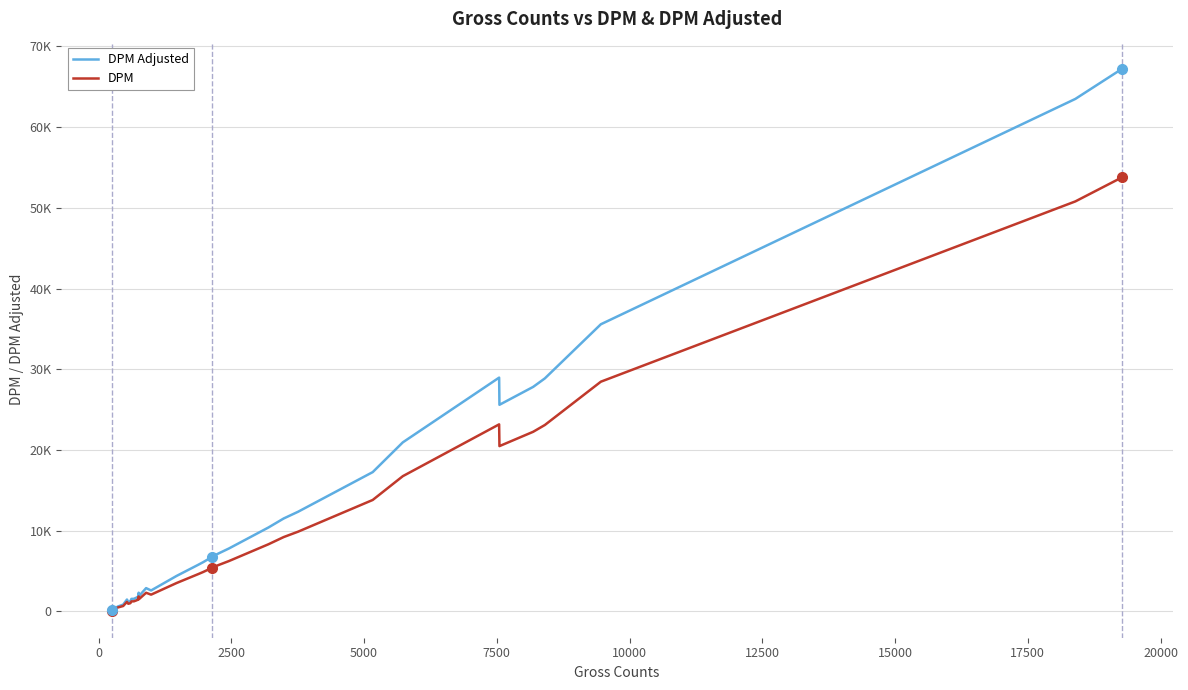

True or false: DPM Adjusted and DPM intersect in this chart.

False